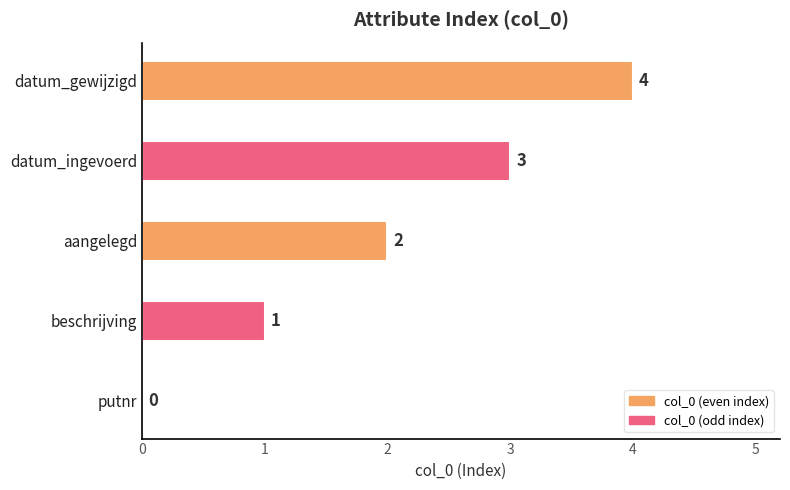

What is the change in value from datum_ingevoerd to datum_gewijzigd?

+1